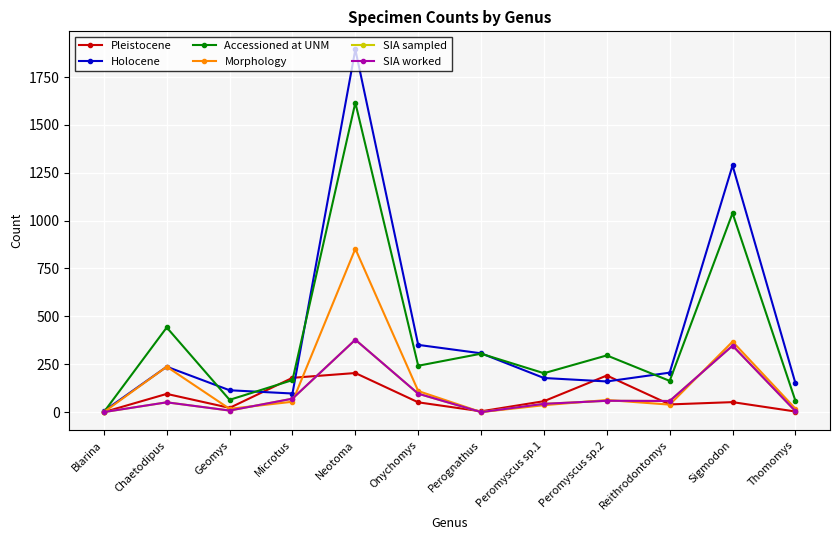

True or false: SIA sampled and Accessioned at UNM cross at least once.

False